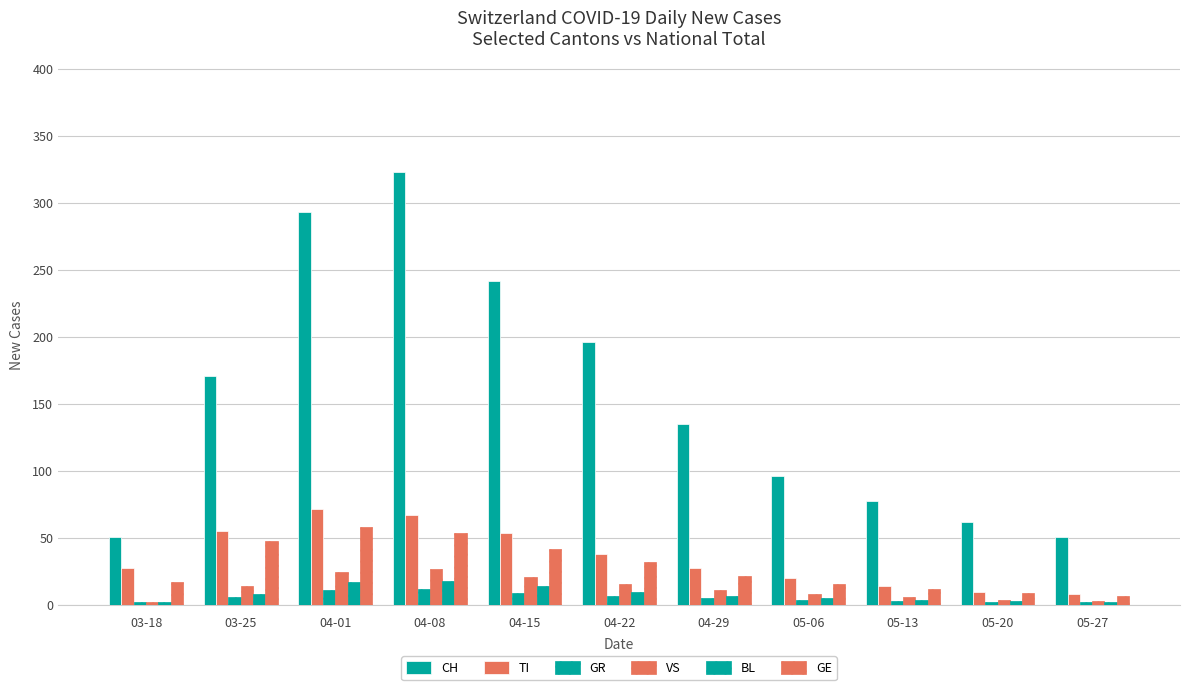

Count the number of data series in this chart.

6